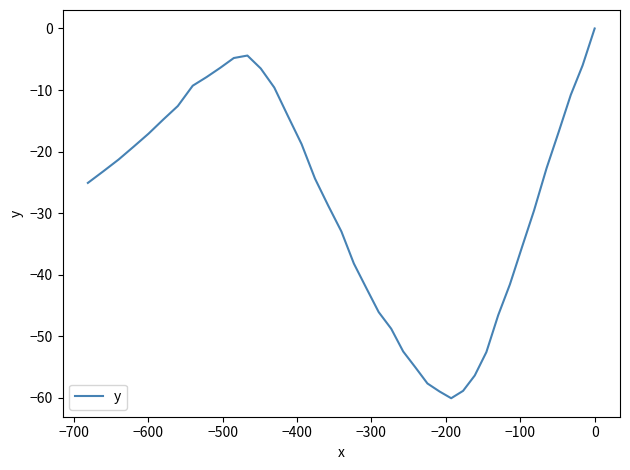

How many values are below -23?

21